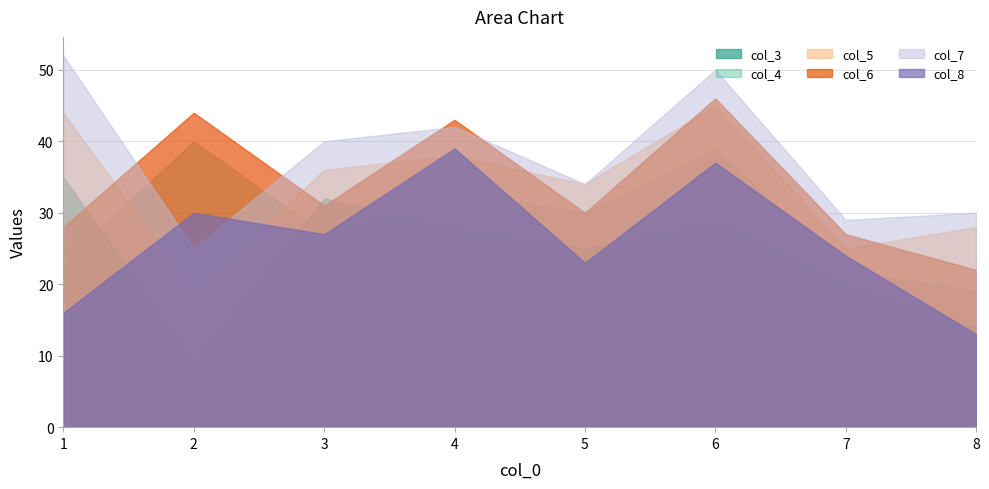

True or false: col_8 and col_7 cross at least once.

True